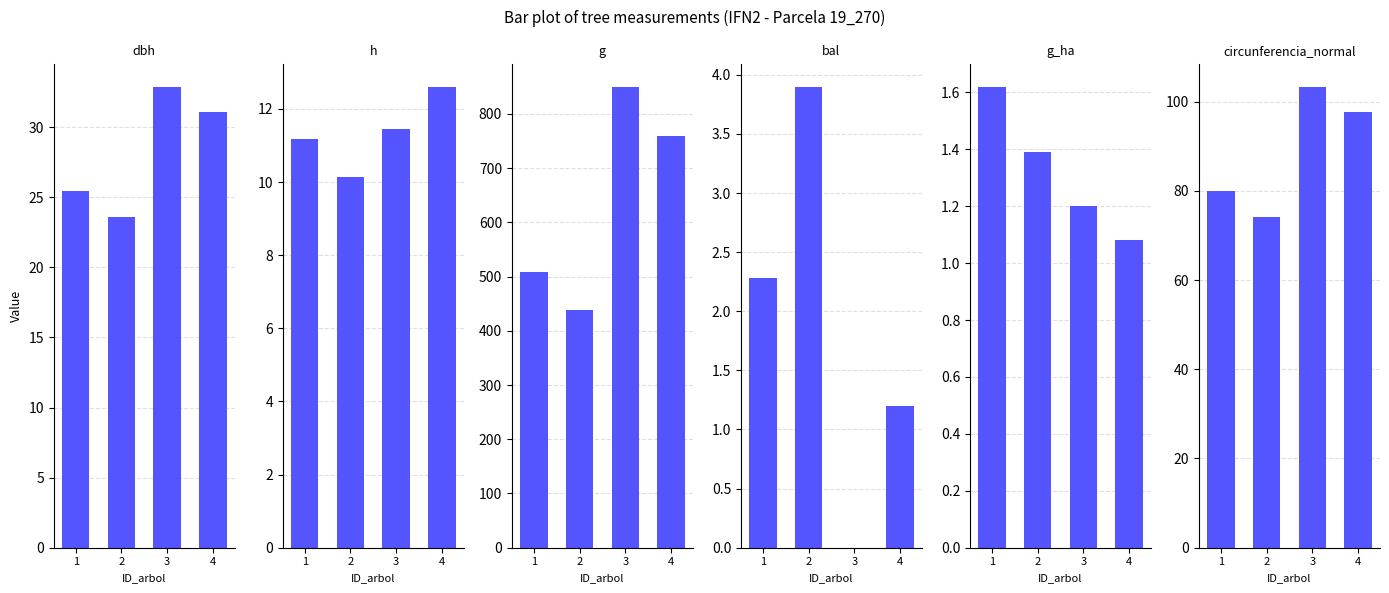

How many groups of bars are there?

4